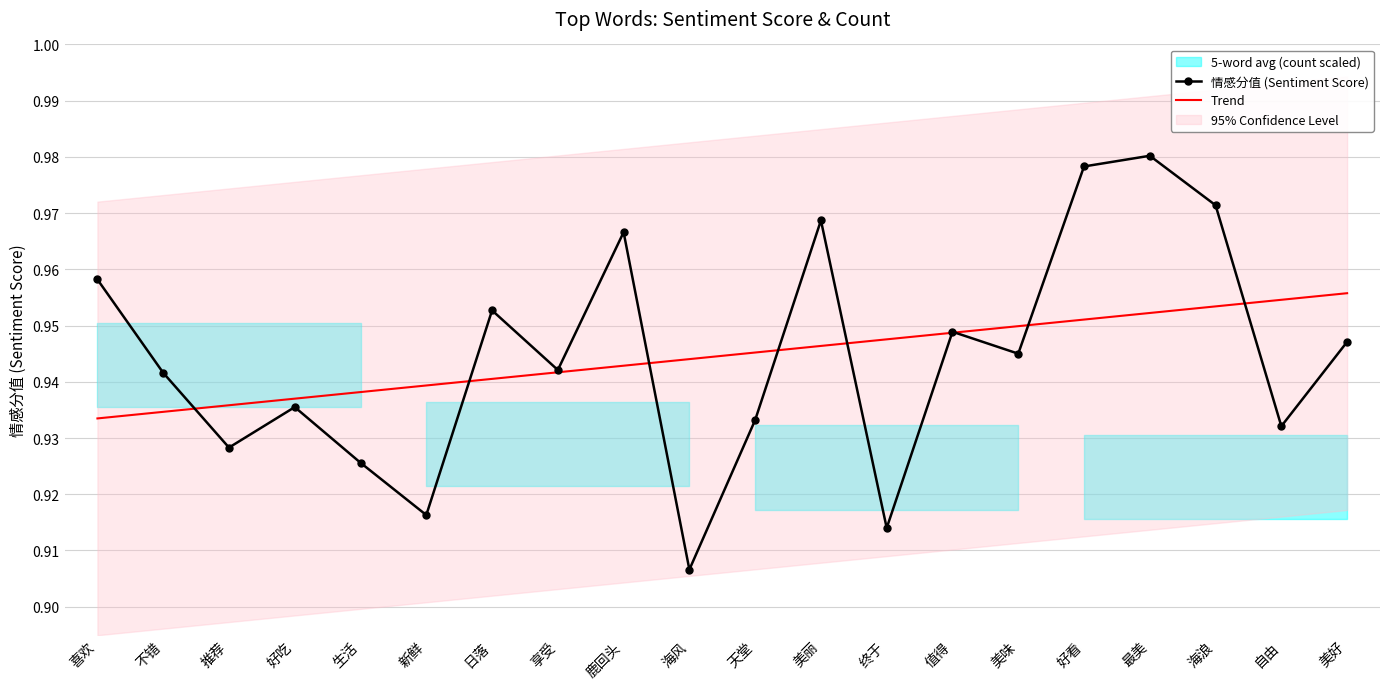

Where is 情感分值 (Sentiment Score) nearest to the value 0?

海风